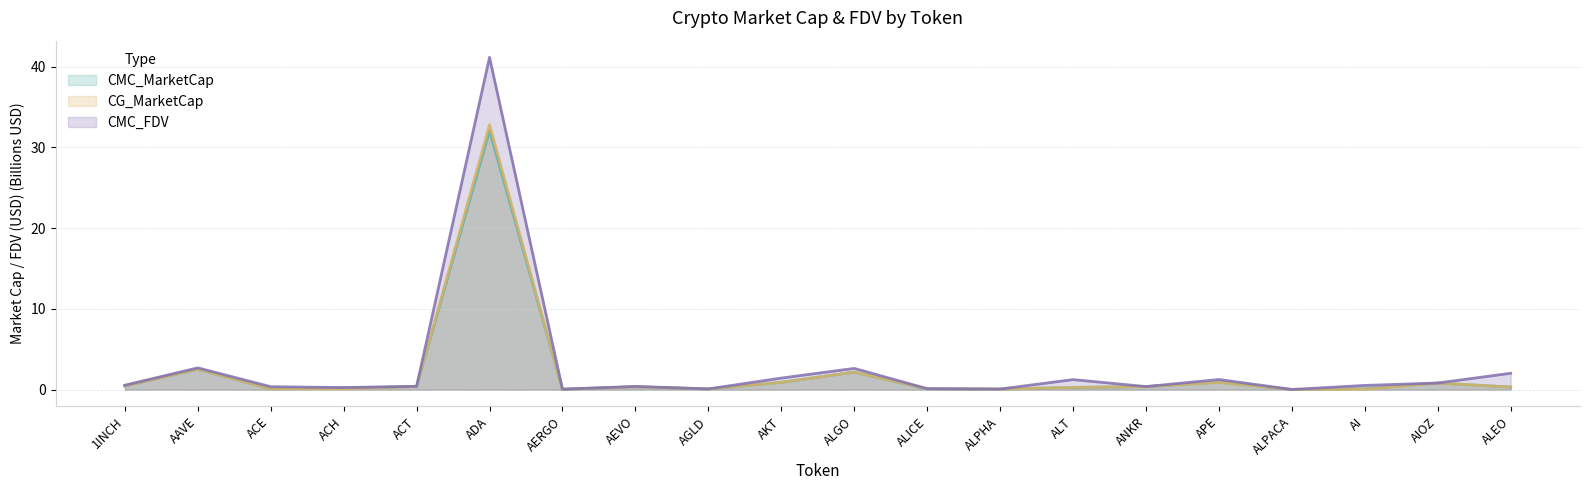

Which series has the largest range (max minus min)?

CMC_FDV